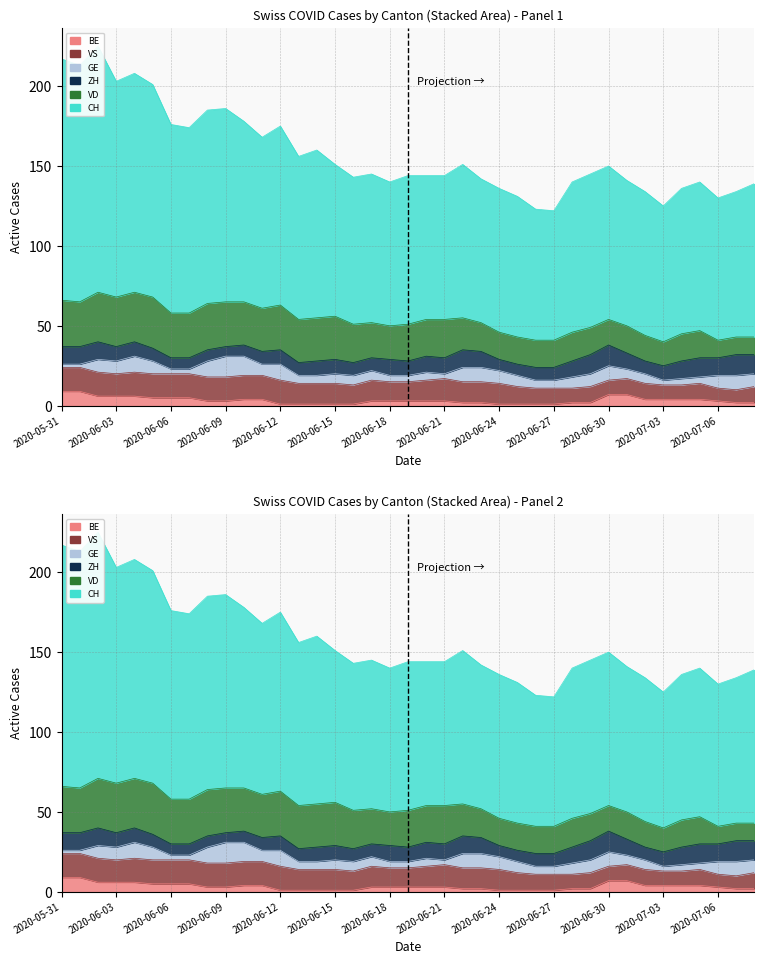

True or false: VS has more than 2 points higher than both neighbors.

True